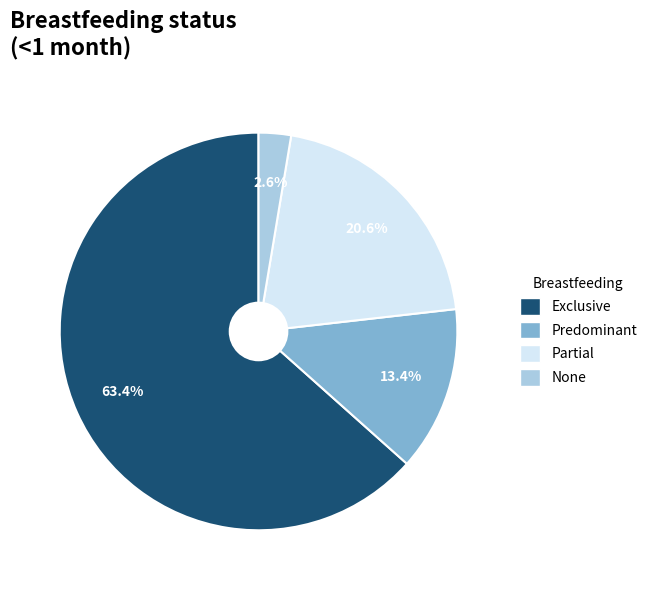

To the nearest percent, what is the difference between the largest and smallest slice percentages?

61%